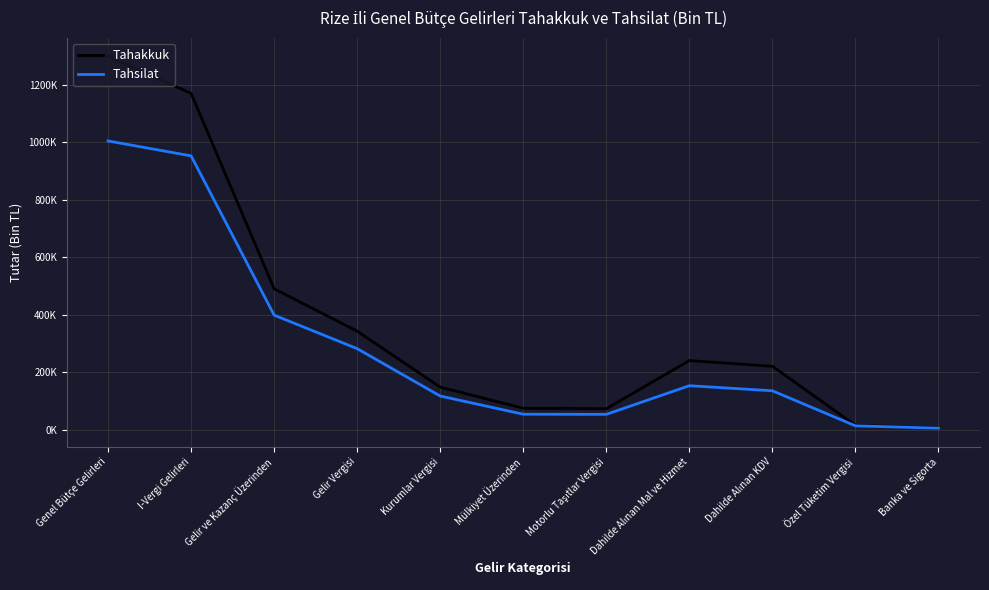

What is the spread (max minus min) of values at Kurumlar Vergisi?

30946